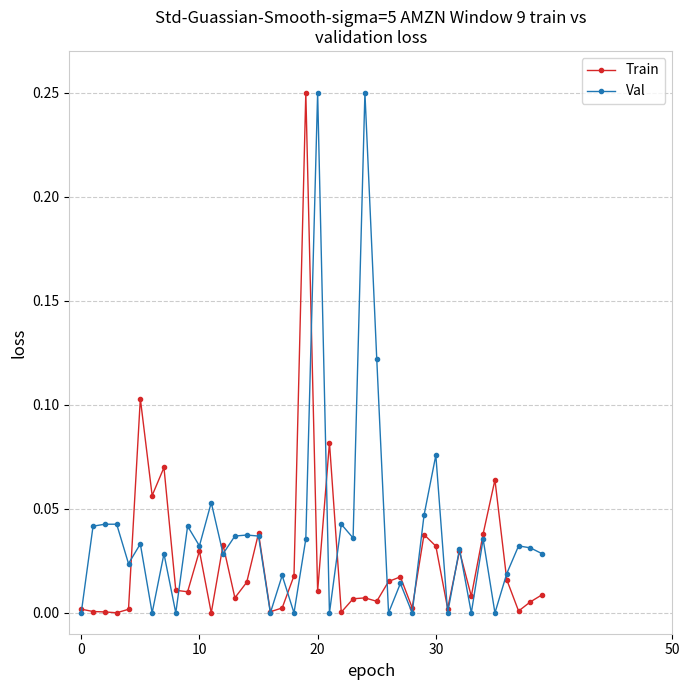

List the series in order of their overall mean, lowest first.

Train, Val